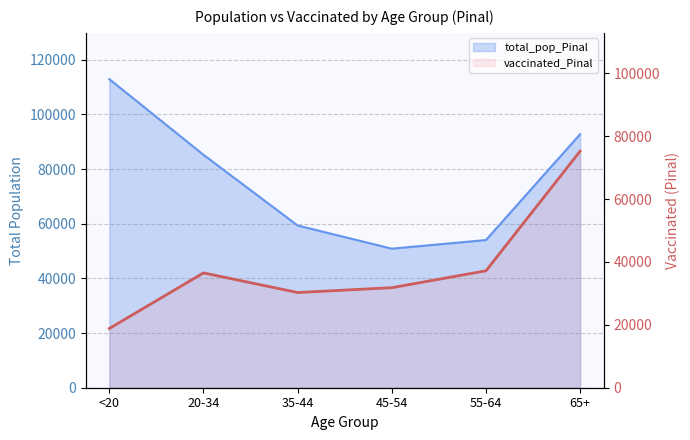

At which category does the chart reach its peak across all series?

65+